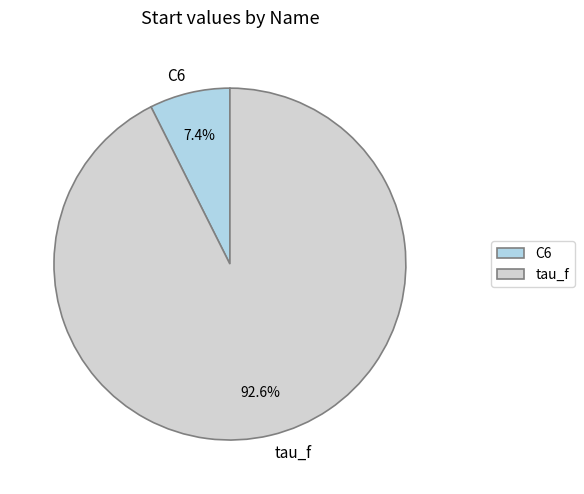

Which category has the biggest portion of the pie?

tau_f